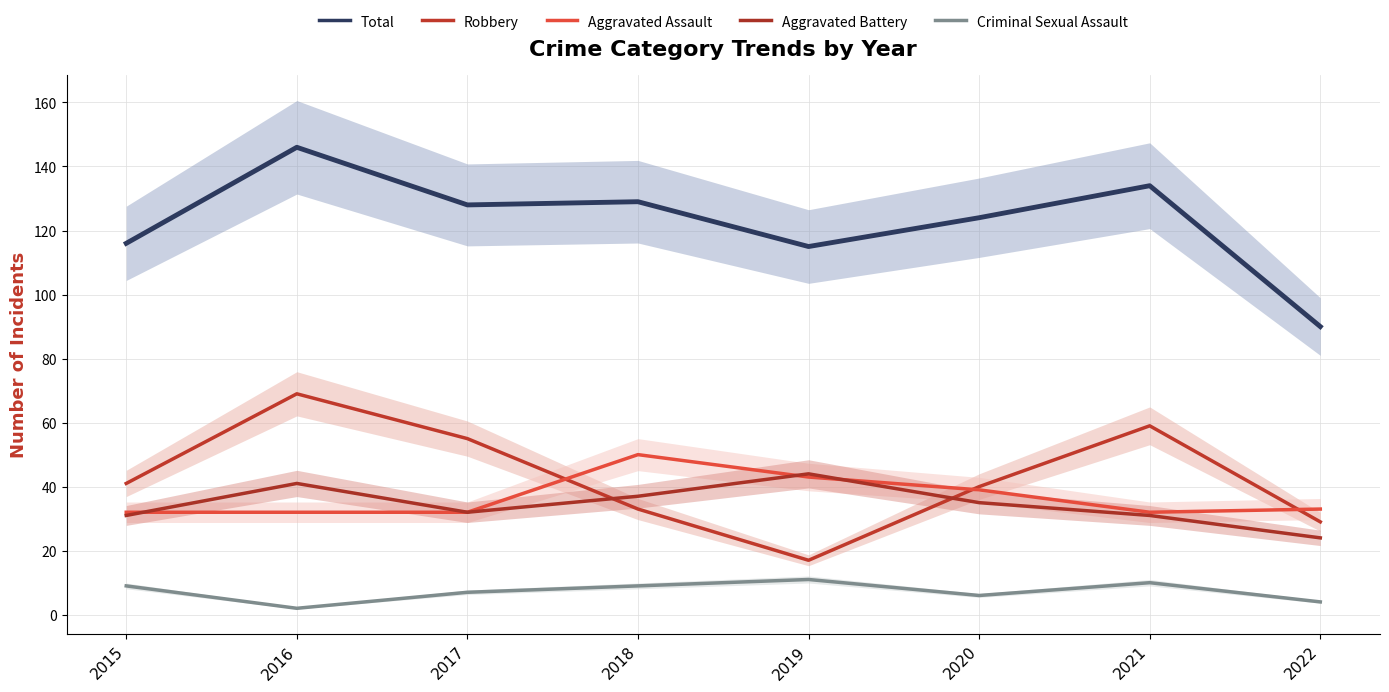

What is the highest value of the Total series?

146